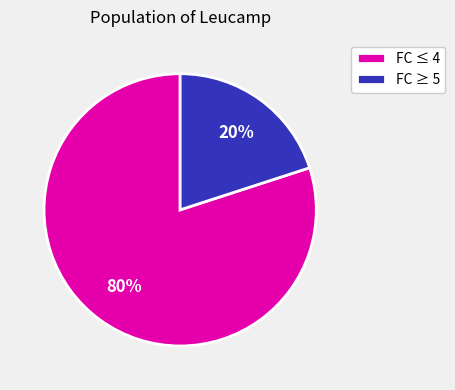

To the nearest percent, what is the average slice percentage?

50%